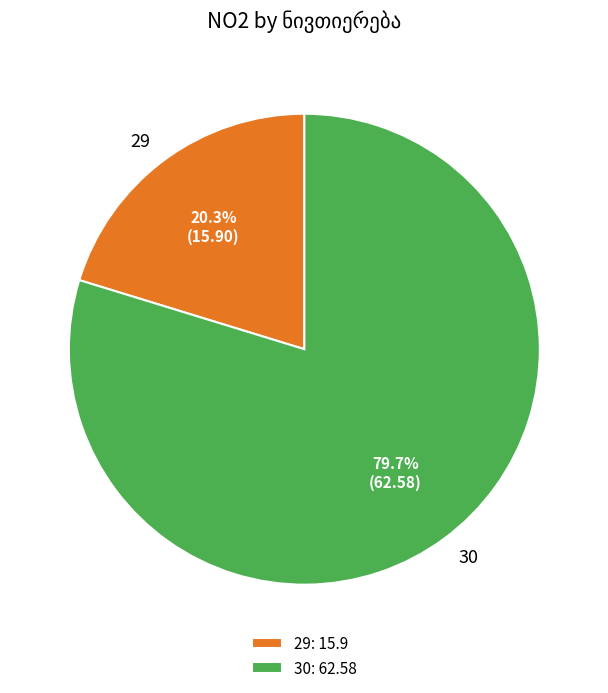

To the nearest percent, what is the difference between the 29 and 30 slice percentages?

59%